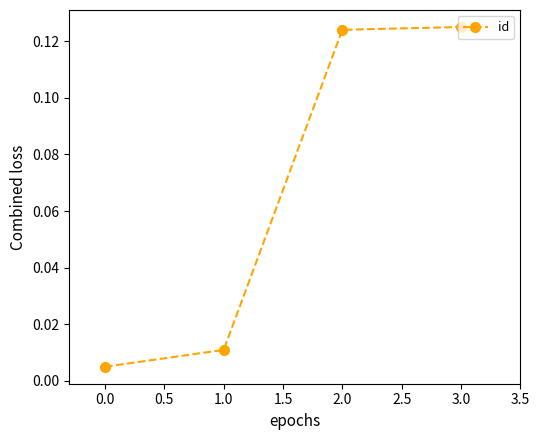

Between 1.0 and 3.0, which is larger?

3.0